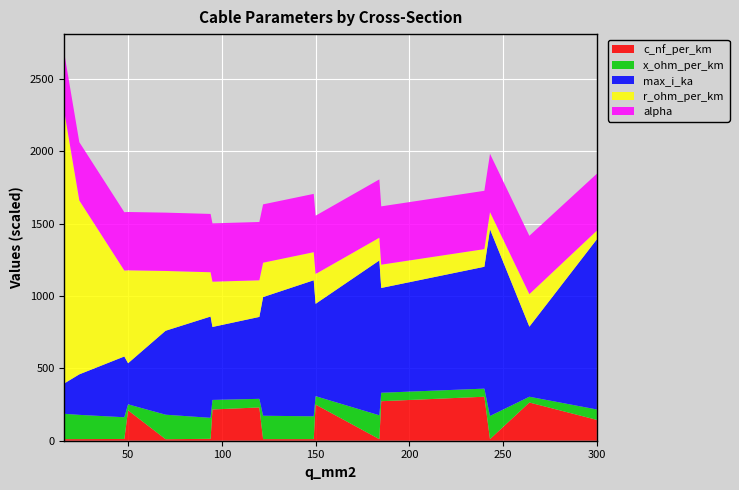

Reading right to left, what are all the values shown in this chart?

c_nf_per_km: 300=144.0	264=264.0	243=11.0	240=304.0	185=273.0	184=10.8	150=250.0	149=11.2	122=11.1	120=230.0	95=216.0	94=13.2	70=10.4	50=210.0	48=12.2	24=11.2	16=11.0
x_ohm_per_km: 300=0.1	264=0.1	243=0.3	240=0.1	185=0.1	184=0.3	150=0.1	149=0.3	122=0.3	120=0.1	95=0.1	94=0.3	70=0.3	50=0.1	48=0.3	24=0.3	16=0.3
max_i_ka: 300=0.6	264=0.2	243=0.6	240=0.4	185=0.4	184=0.5	150=0.3	149=0.5	122=0.4	120=0.3	95=0.3	94=0.3	70=0.3	50=0.1	48=0.2	24=0.1	16=0.1
r_ohm_per_km: 300=0.1	264=0.2	243=0.1	240=0.1	185=0.2	184=0.2	150=0.2	149=0.2	122=0.2	120=0.3	95=0.3	94=0.3	70=0.4	50=0.6	48=0.6	24=1.2	16=1.9
alpha: 300=0.0	264=0.0	243=0.0	240=0.0	185=0.0	184=0.0	150=0.0	149=0.0	122=0.0	120=0.0	95=0.0	94=0.0	70=0.0	50=0.0	48=0.0	24=0.0	16=0.0